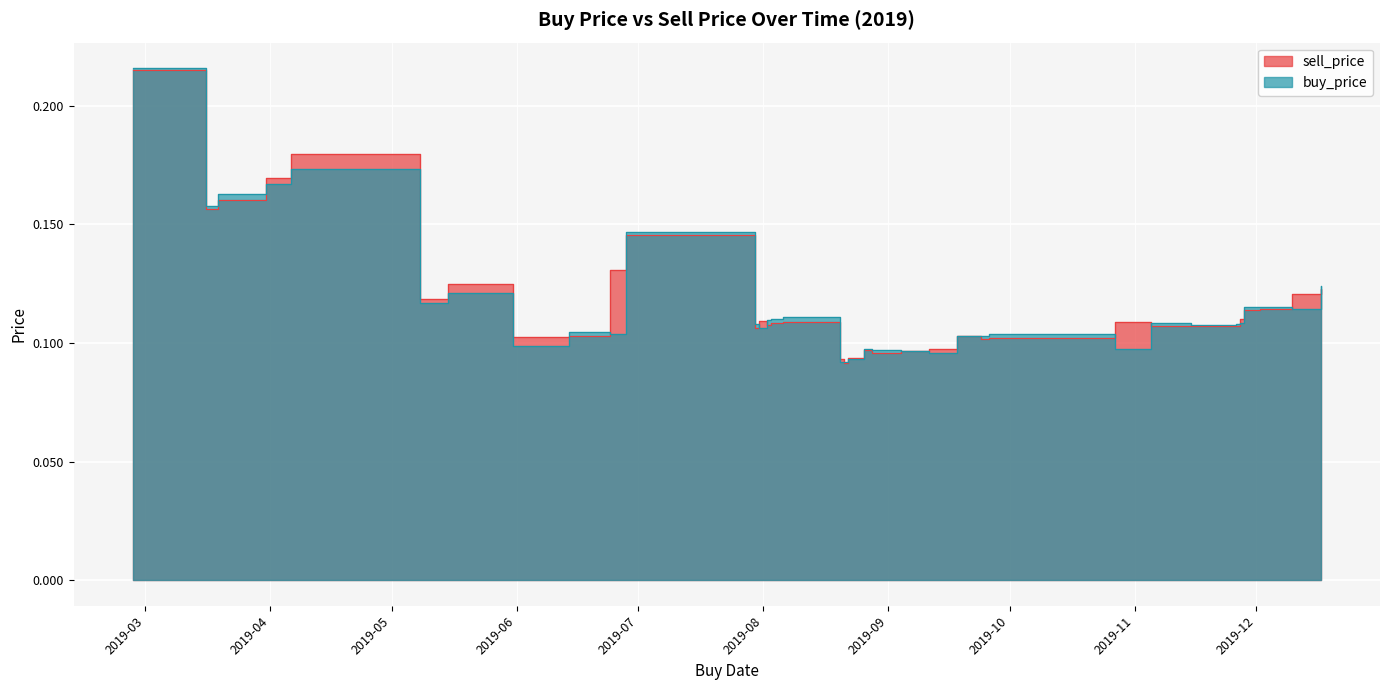

Is it true that buy_price equals 0.1 at 2019-11-28?

False